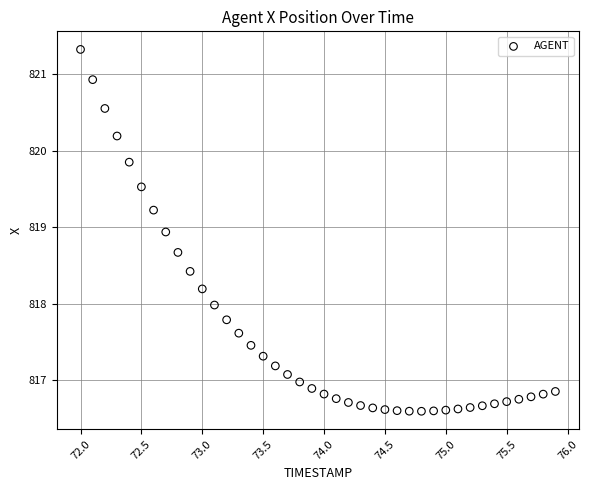

What is the range of Y values (max minus min)?

4.7